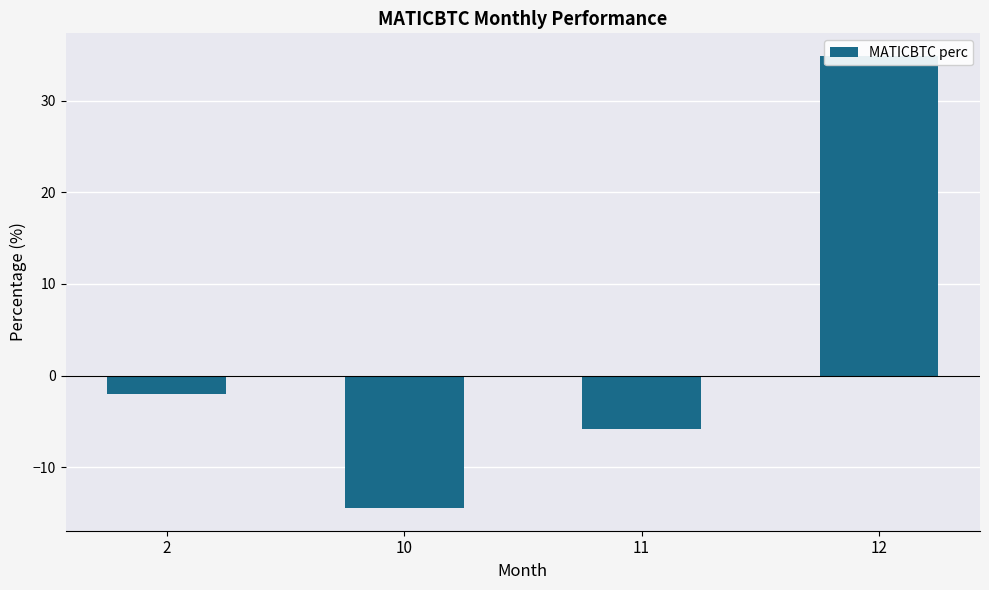

How many negative values are there?

3